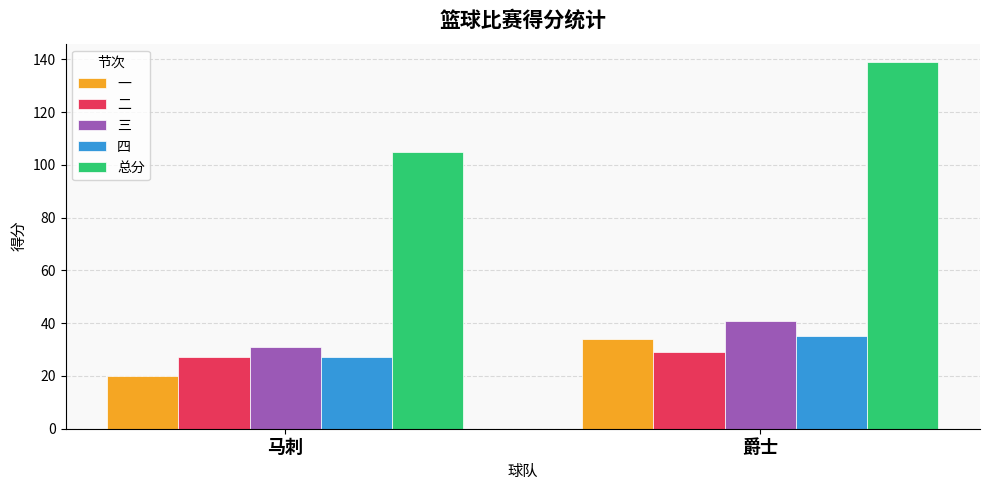

Is the value of 四 at 马刺 greater than the value of 总分 at 爵士?

No